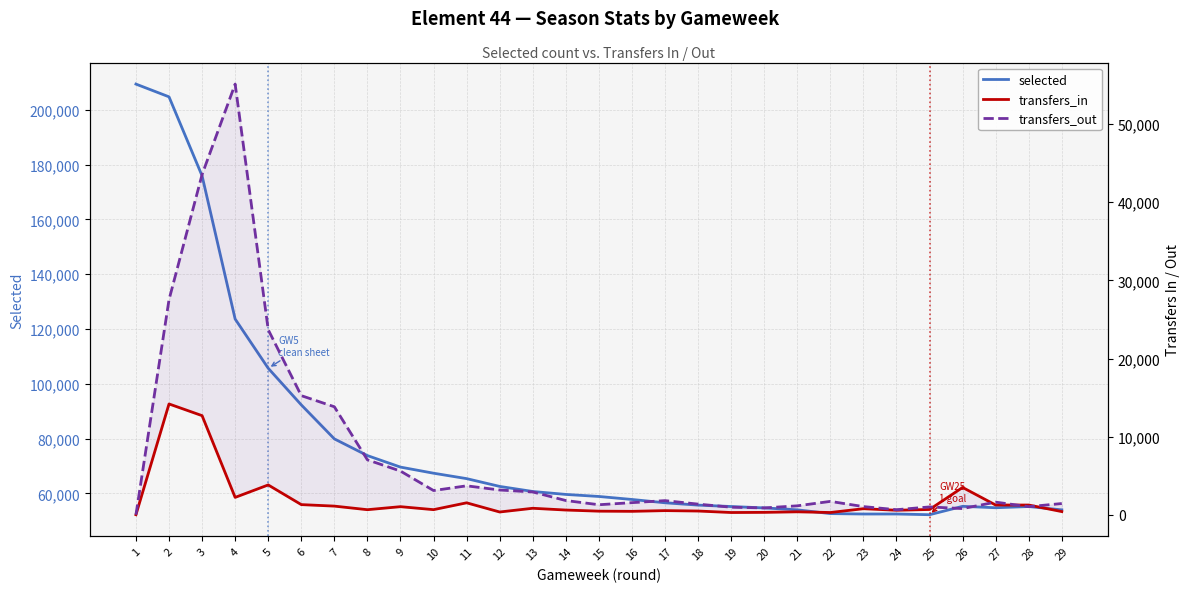

At which label does transfers_in reach its minimum?

1